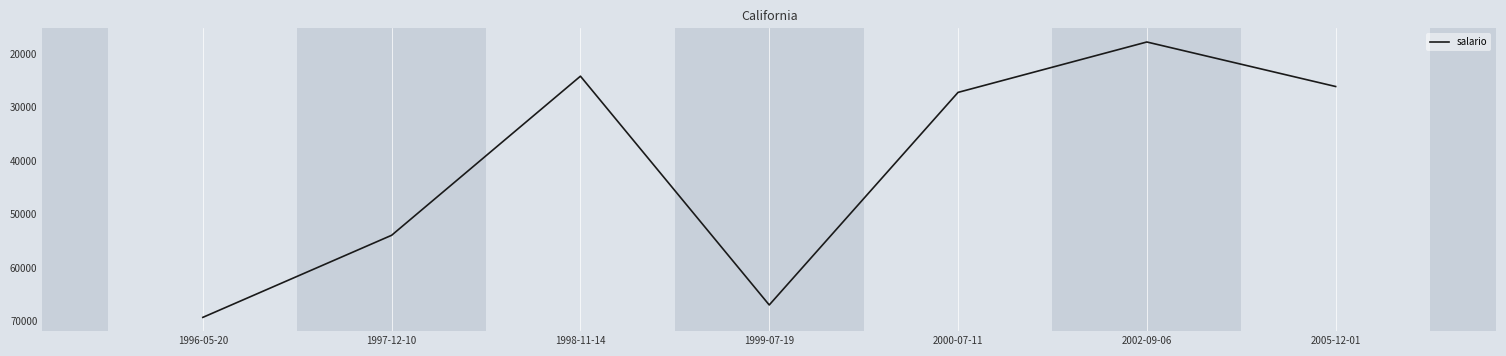

How many lines are shown in the chart?

1